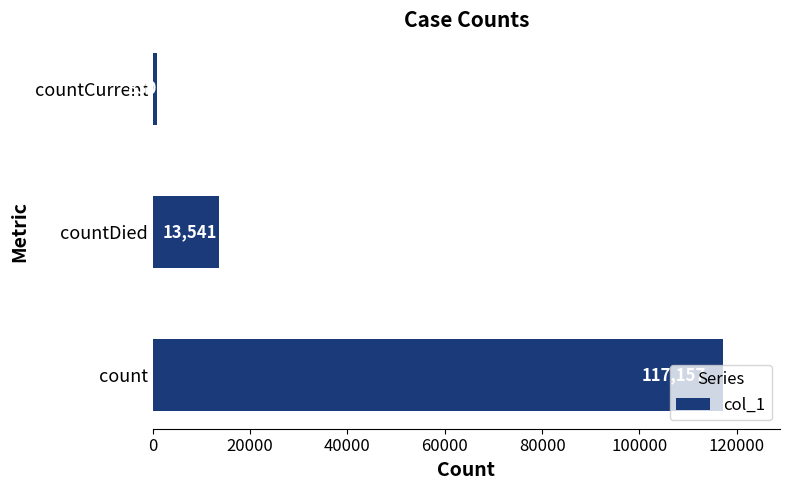

Rank the categories by value from highest to lowest.

count, countDied, countCurrent